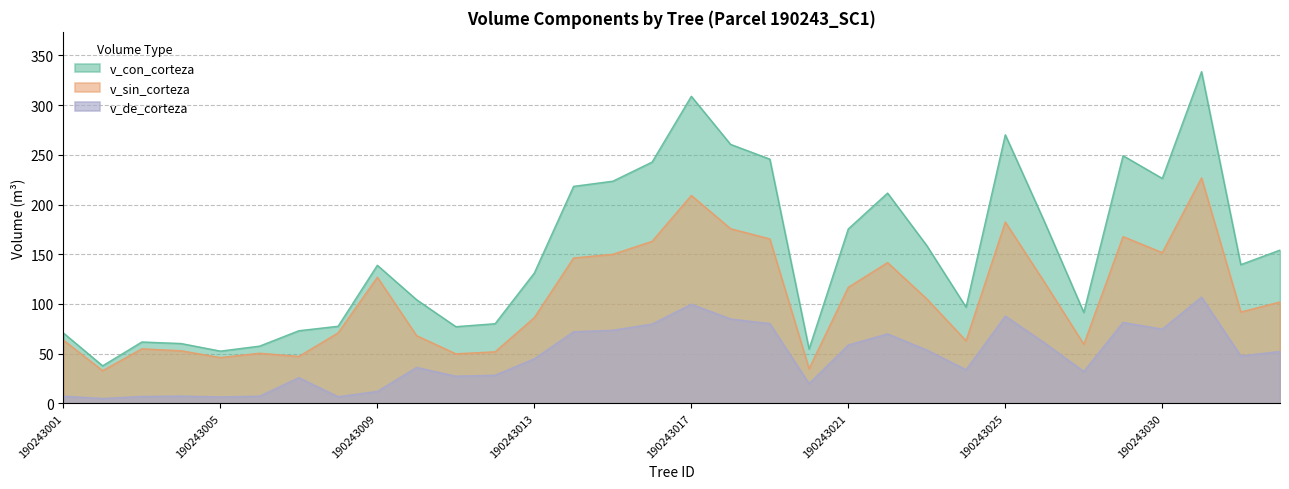

What is the value of the v_de_corteza point at the 29th from the left?

74.6